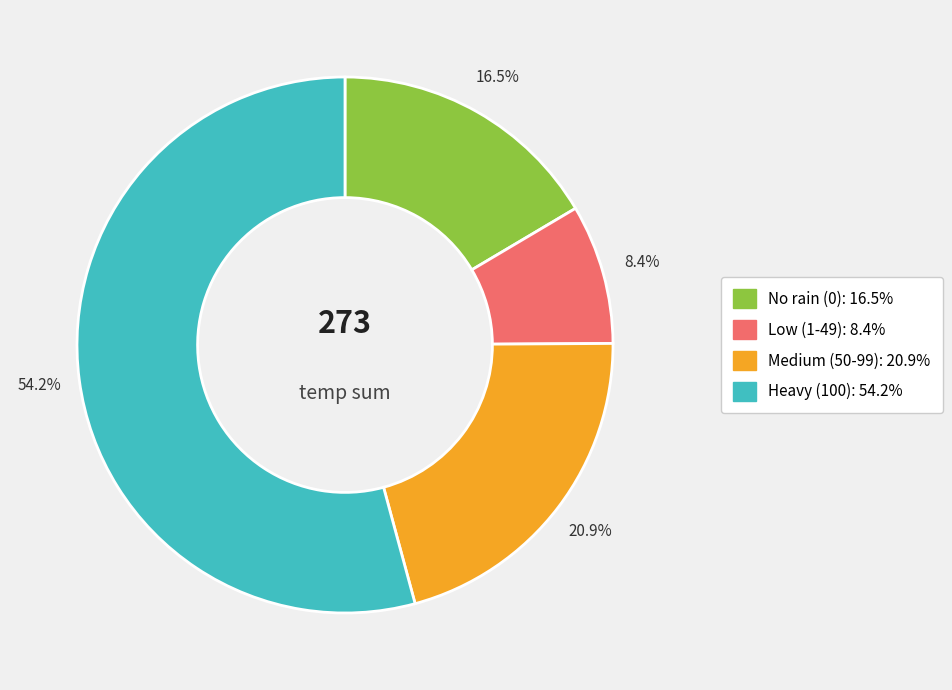

How many segments does this pie chart have?

4